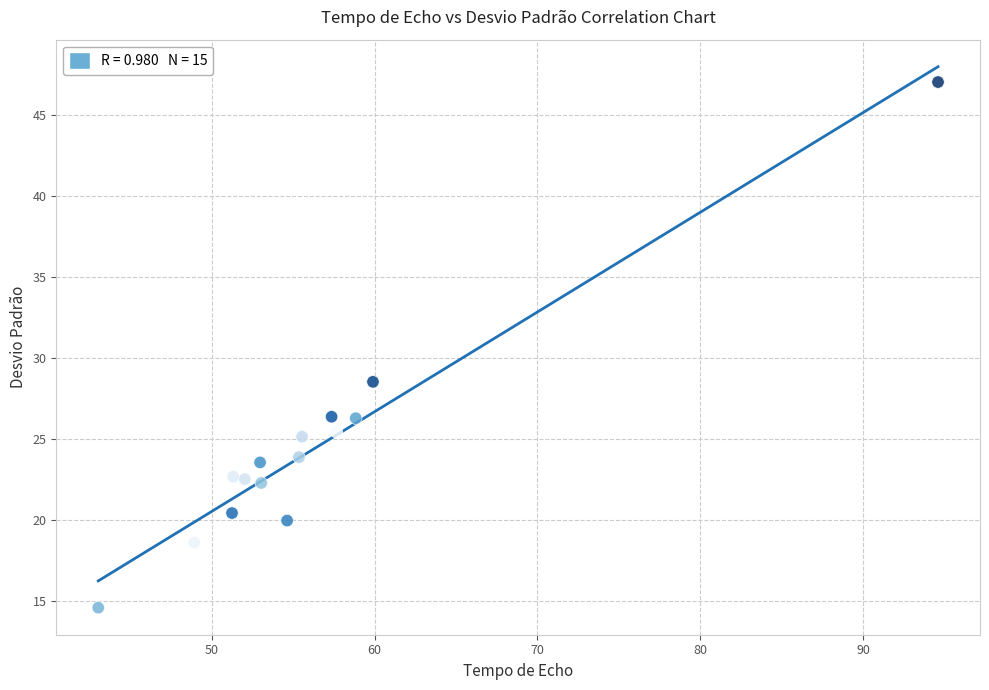

What Y value in the scatter plot is closest to 30?

28.5